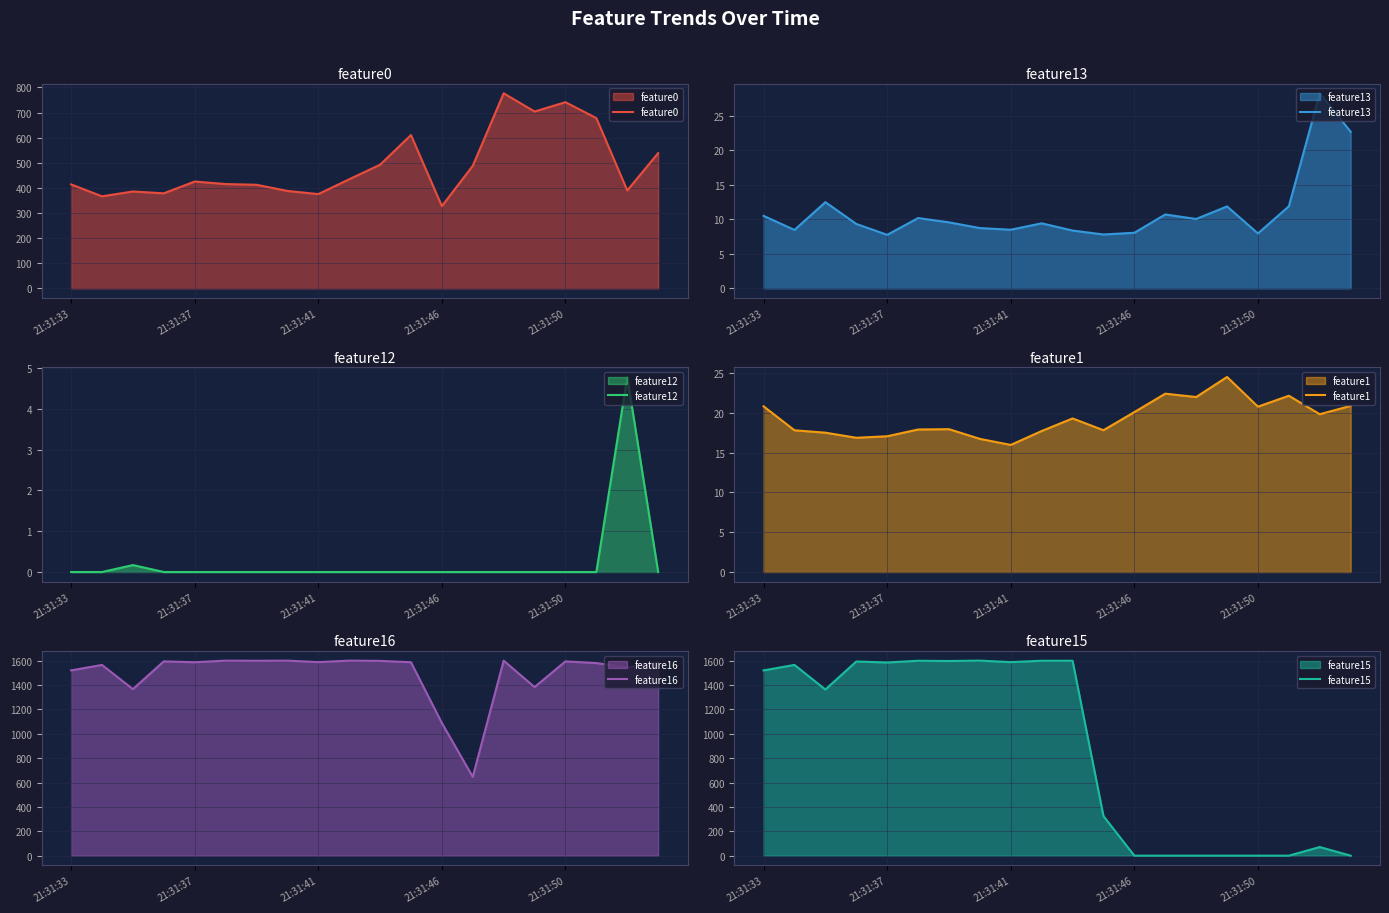

At which category is the sum across all series the highest?

10